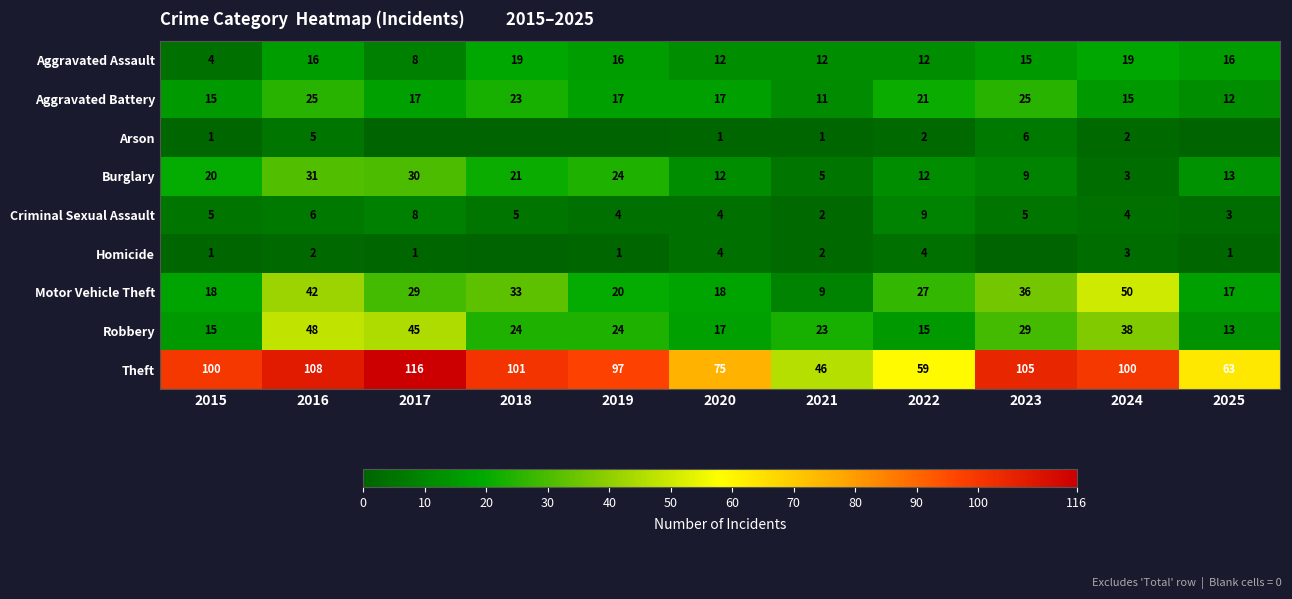

Which has a higher value, 2024 or 2015?

2024